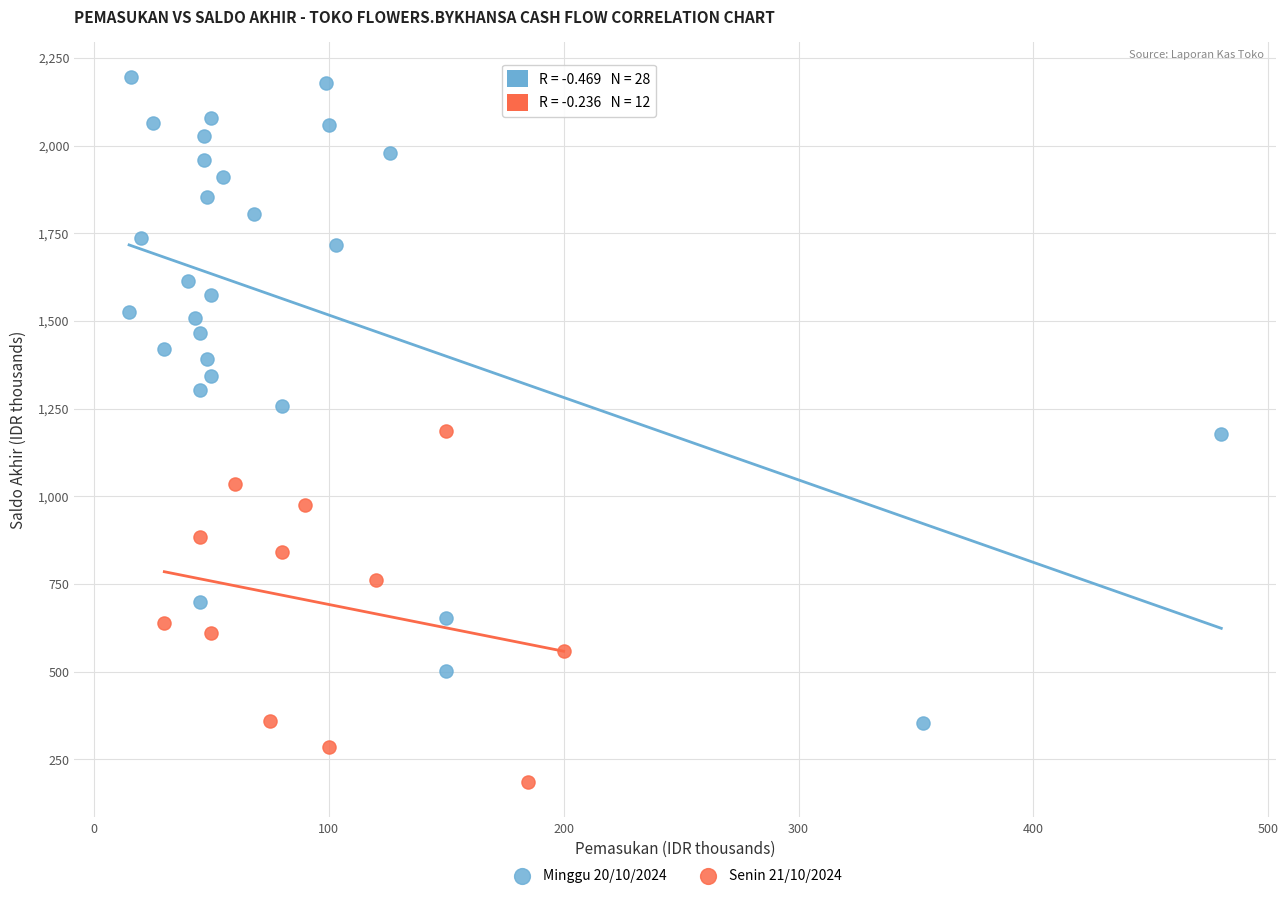

Which series has the largest Y range (max minus min)?

Minggu 20/10/2024